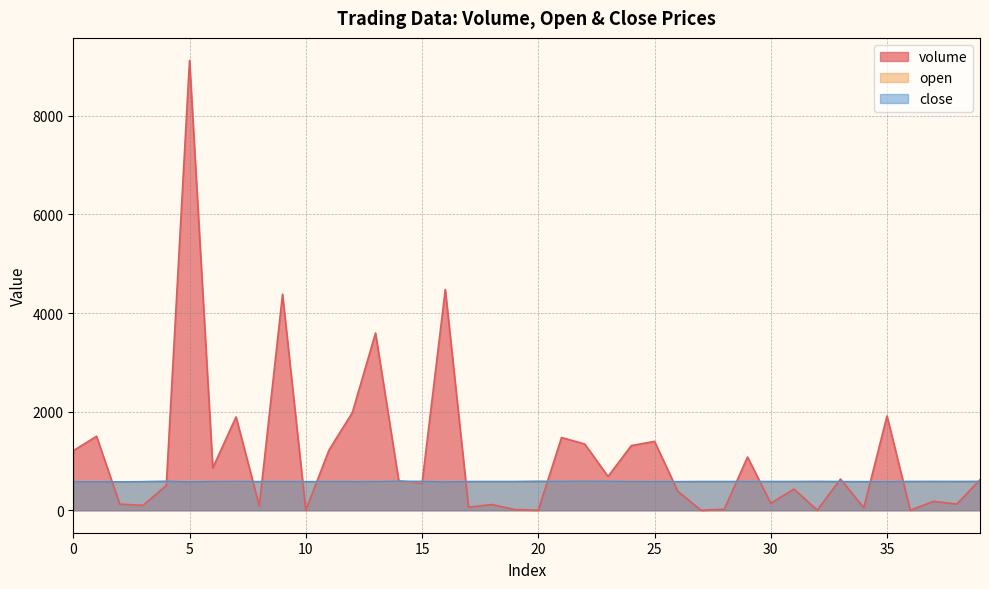

Where is open nearest to the value 579?

8